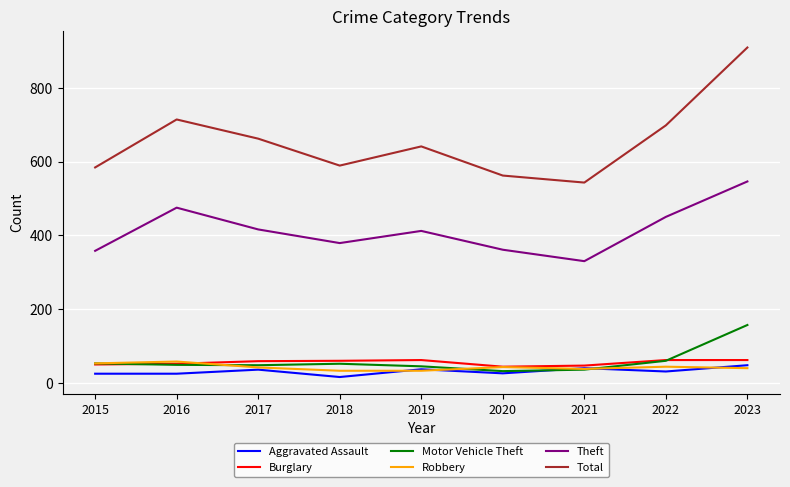

How many lines are shown in the chart?

6